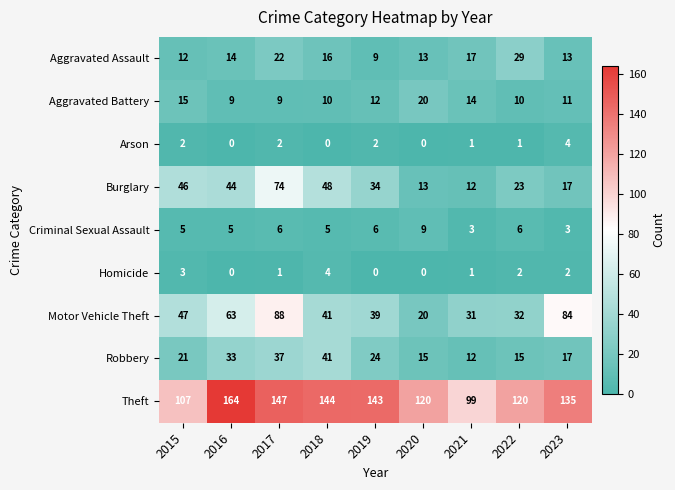

What is the difference between the maximum and minimum values in the Criminal Sexual Assault series?

6